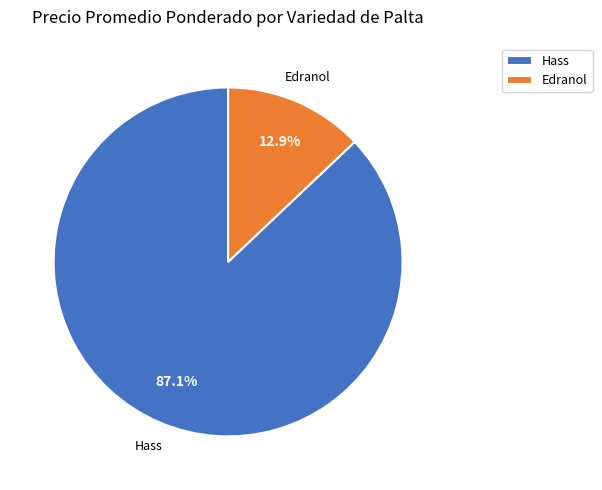

Which category accounts for the majority?

Hass